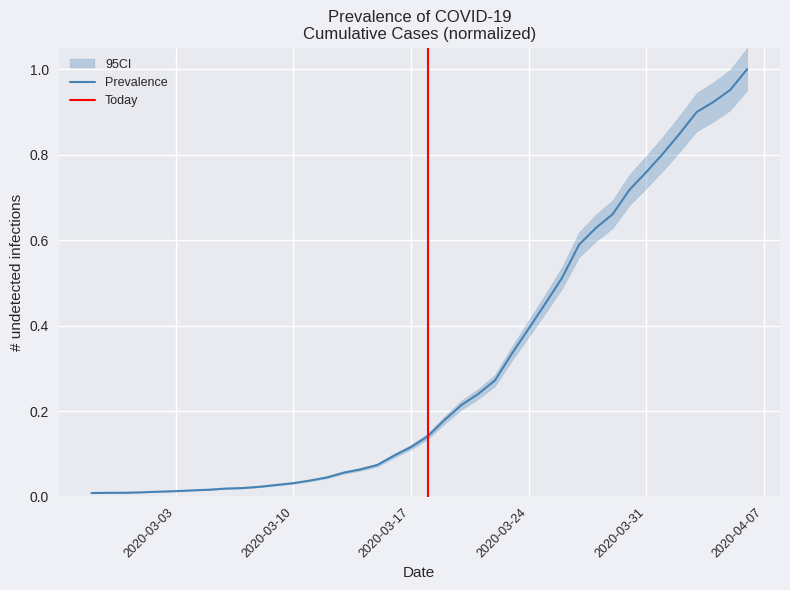

What is the sum of all values?

12.2